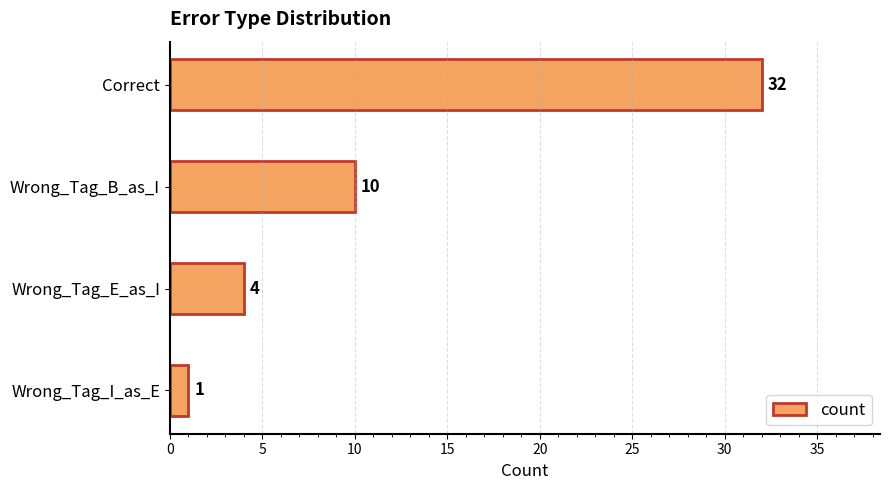

What is the label of the 3rd bar from the bottom?

Wrong_Tag_B_as_I